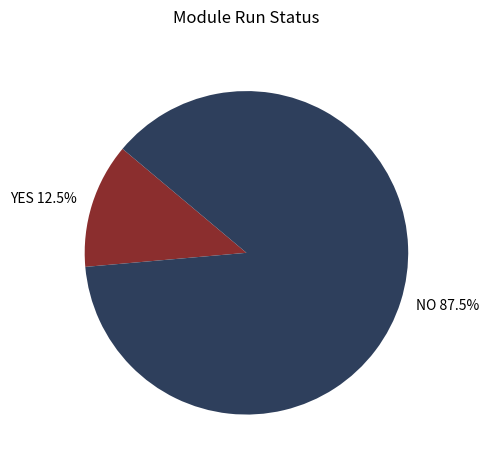

Is it true that YES is 3% of the pie?

False